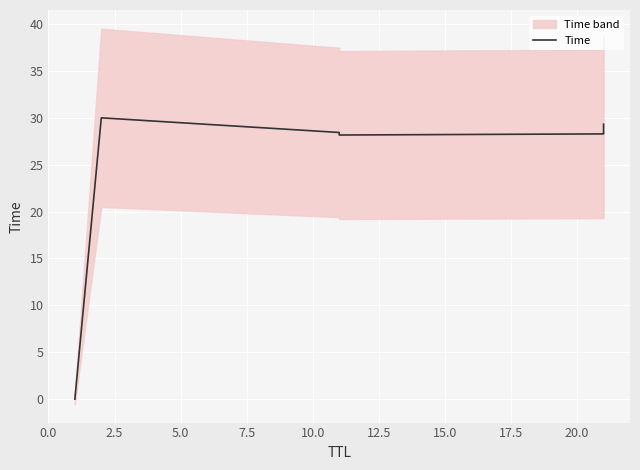

What is the maximum value shown in the chart?

30.0